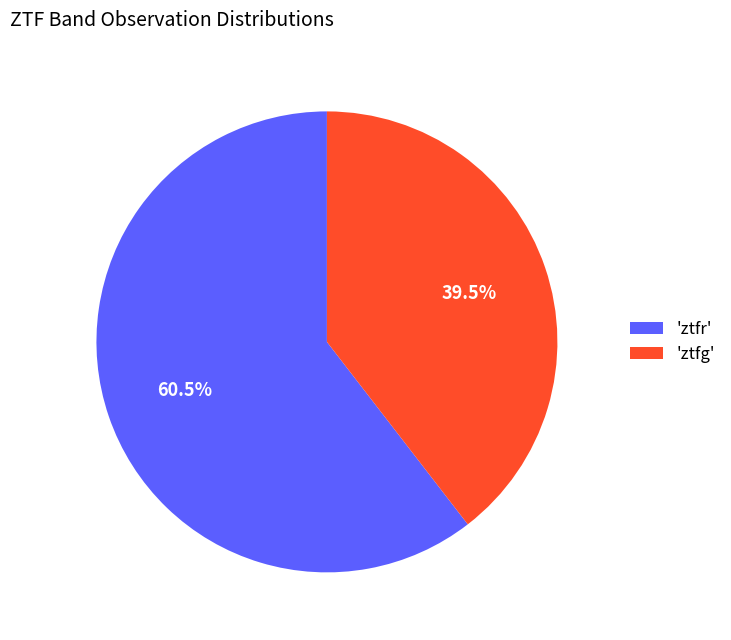

Which slice is the smallest?

'ztfg'